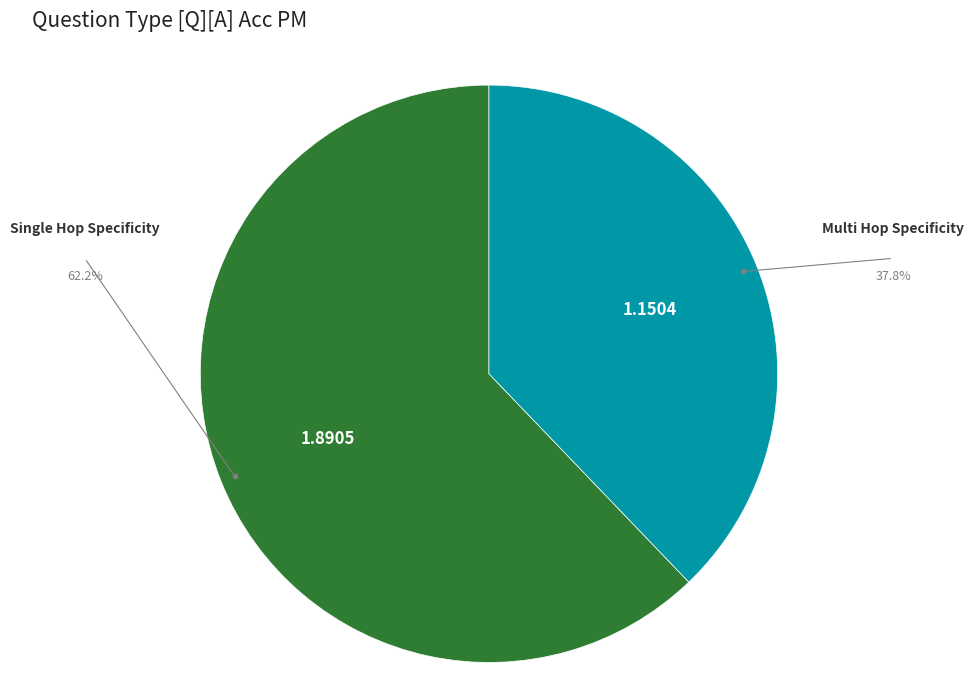

Does any single category account for the majority?

Yes